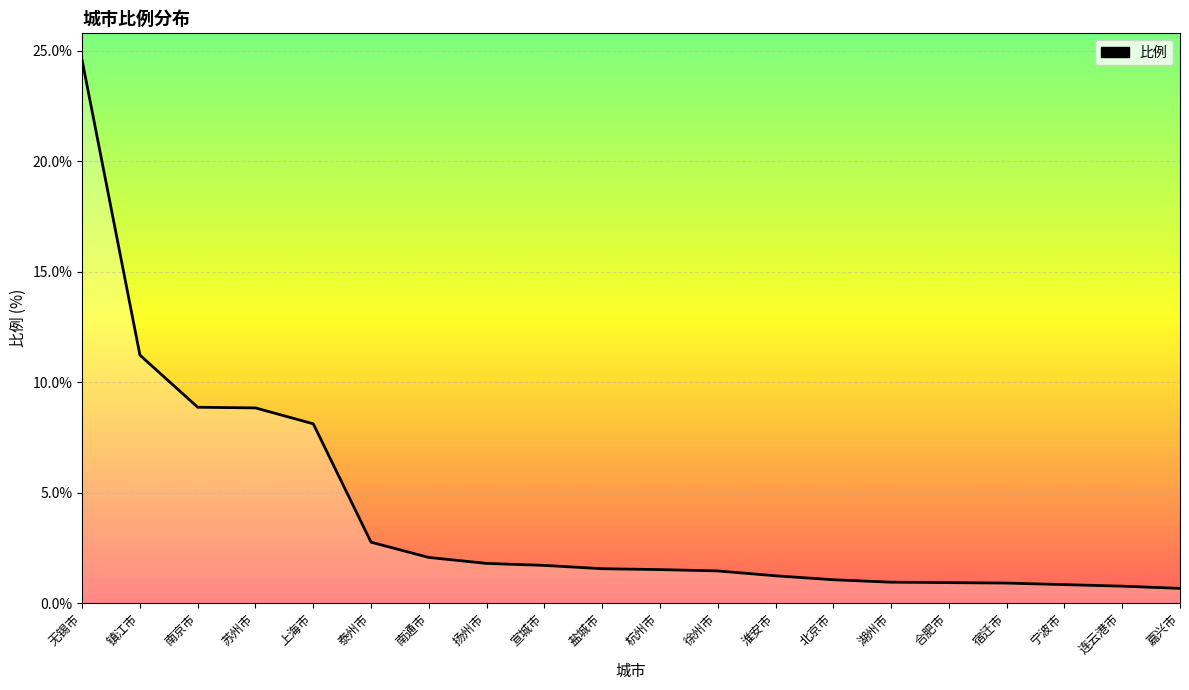

At which category does the chart reach its peak across all series?

无锡市